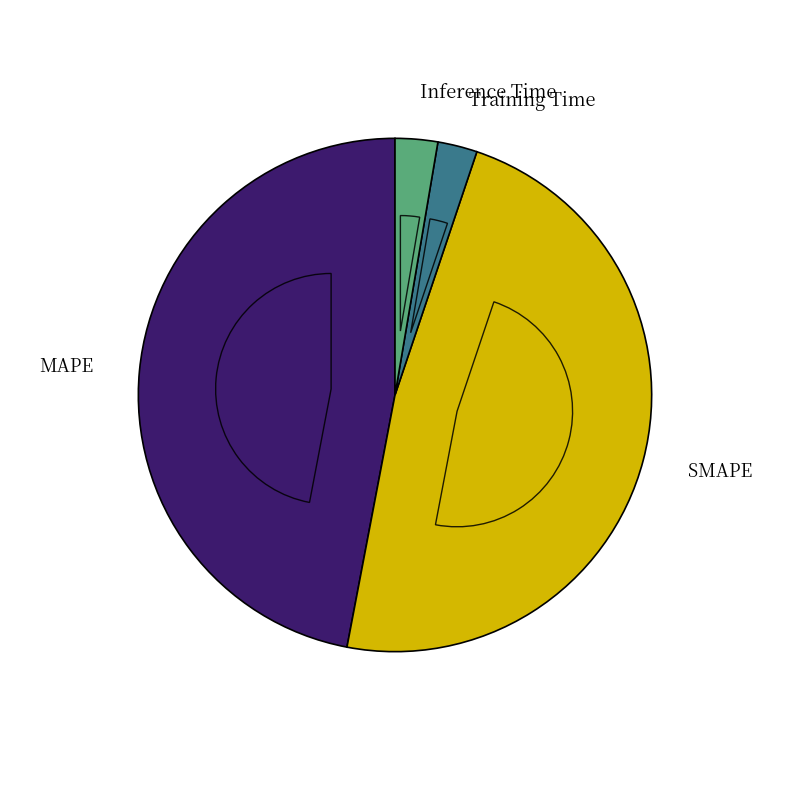

Rank the categories by value from highest to lowest.

SMAPE, MAPE, Inference Time, Training Time